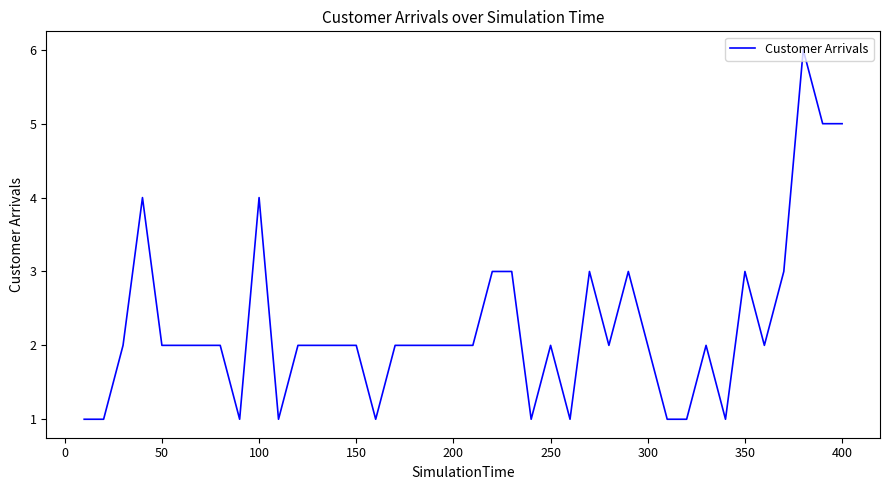

What is the difference between the maximum and minimum values?

5